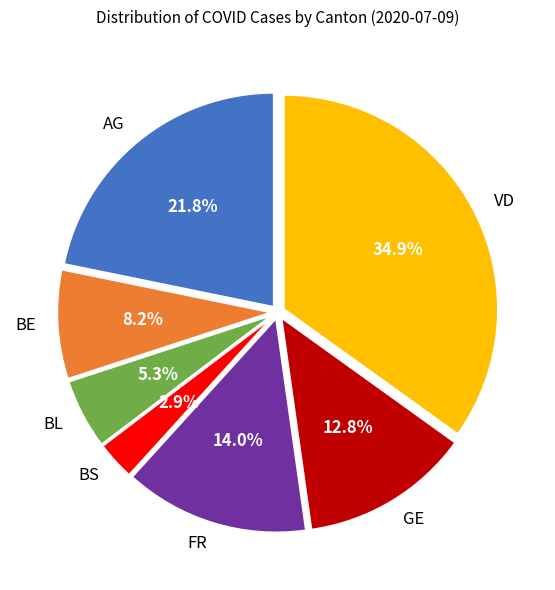

What percentage is NOT represented by VD?

65.1%